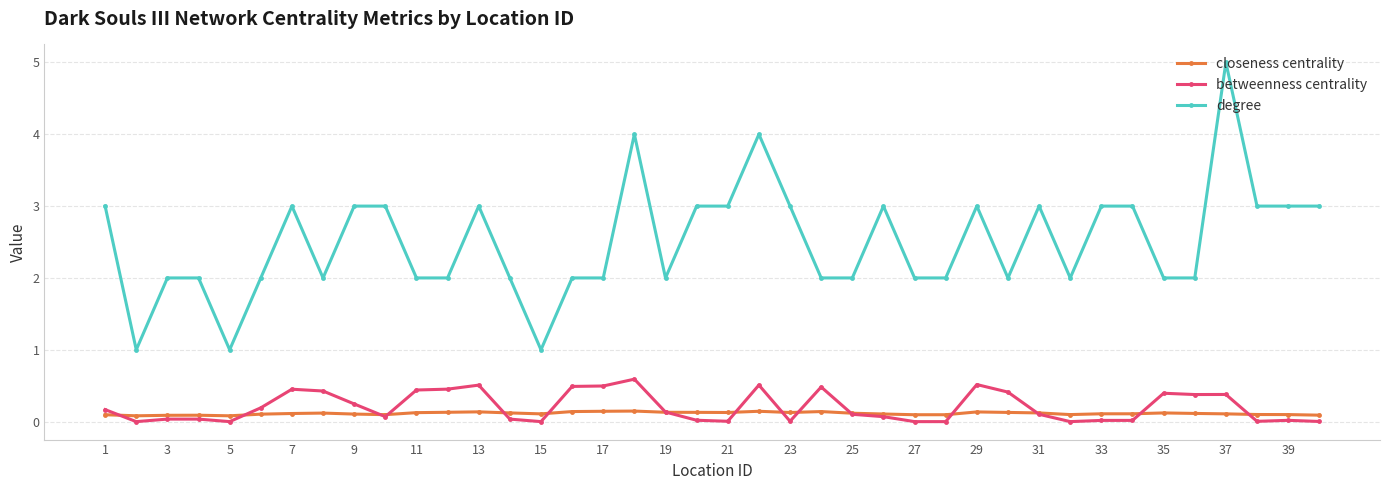

After their last crossing, which series has the higher values: betweenness centrality or closeness centrality?

closeness centrality